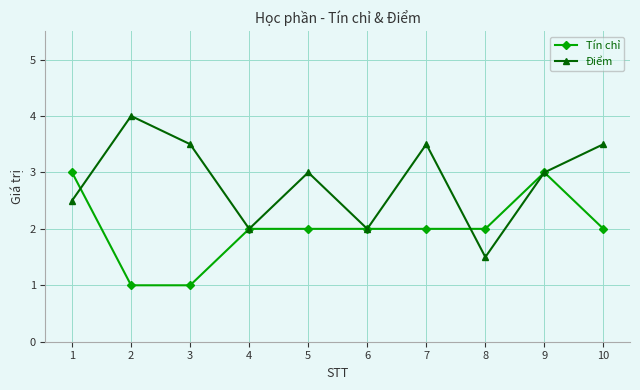

Reading right to left, what are all the values shown in this chart?

Tín chỉ: 10=2.0	9=3.0	8=2.0	7=2.0	6=2.0	5=2.0	4=2.0	3=1.0	2=1.0	1=3.0
Điểm: 10=3.5	9=3.0	8=1.5	7=3.5	6=2.0	5=3.0	4=2.0	3=3.5	2=4.0	1=2.5